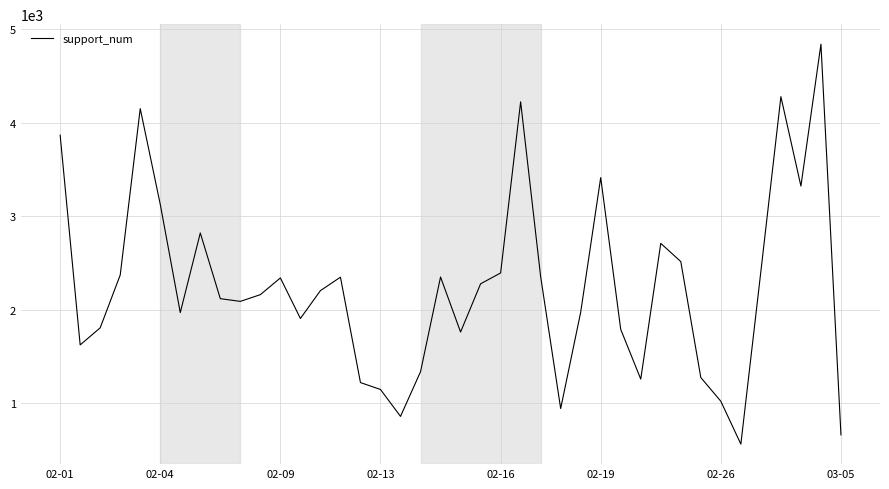

What is the smallest value displayed?

562